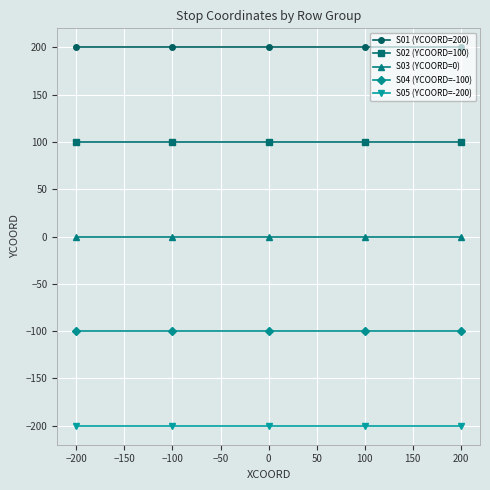

What is the sum of all S04 (YCOORD=-100) values?

-500